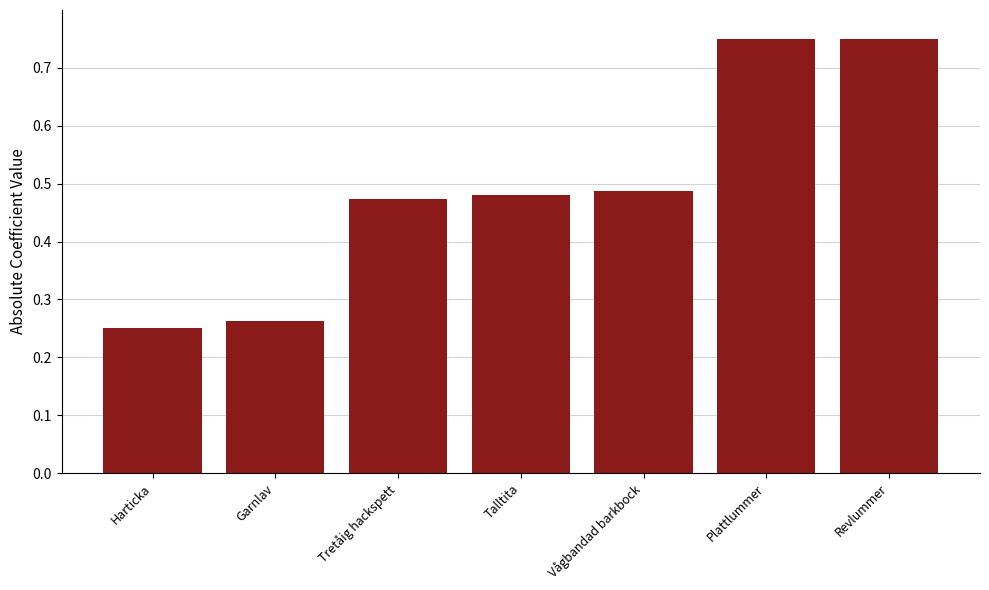

How many values are between 0 and 1?

7